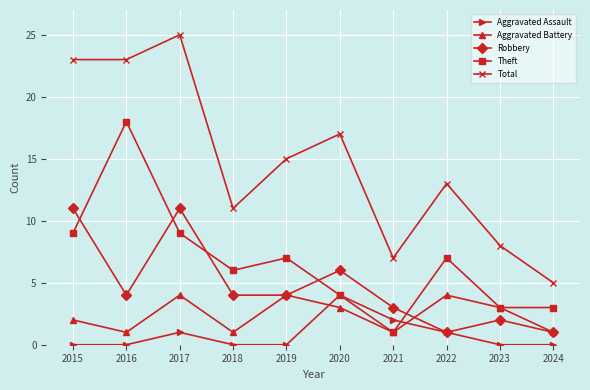

What is the difference between the second highest and second lowest values in the Aggravated Battery series?

3